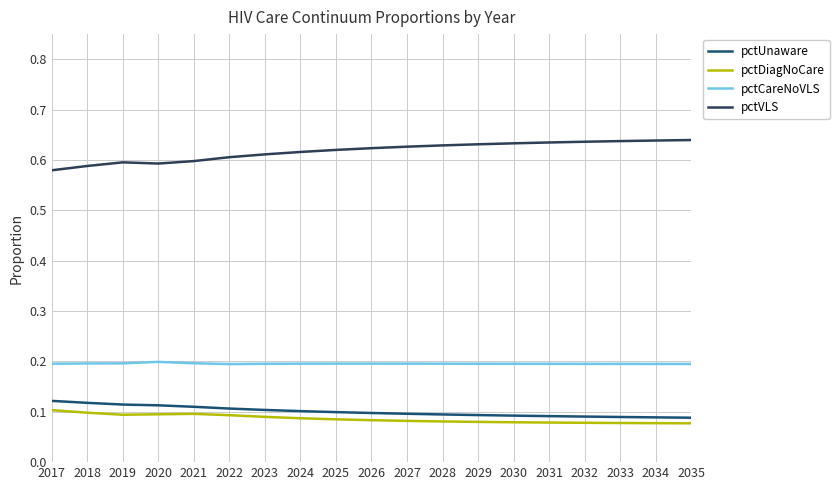

Does the chart display data point markers on the line(s)?

No